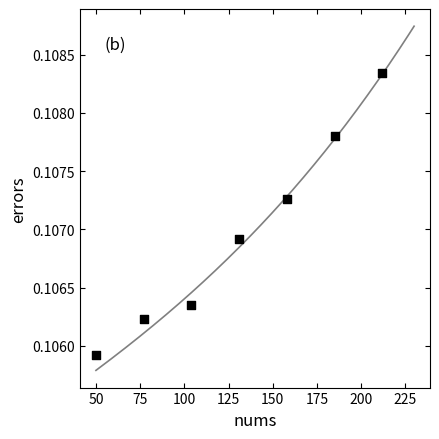

What is the range of X values (max minus min)?

162.0